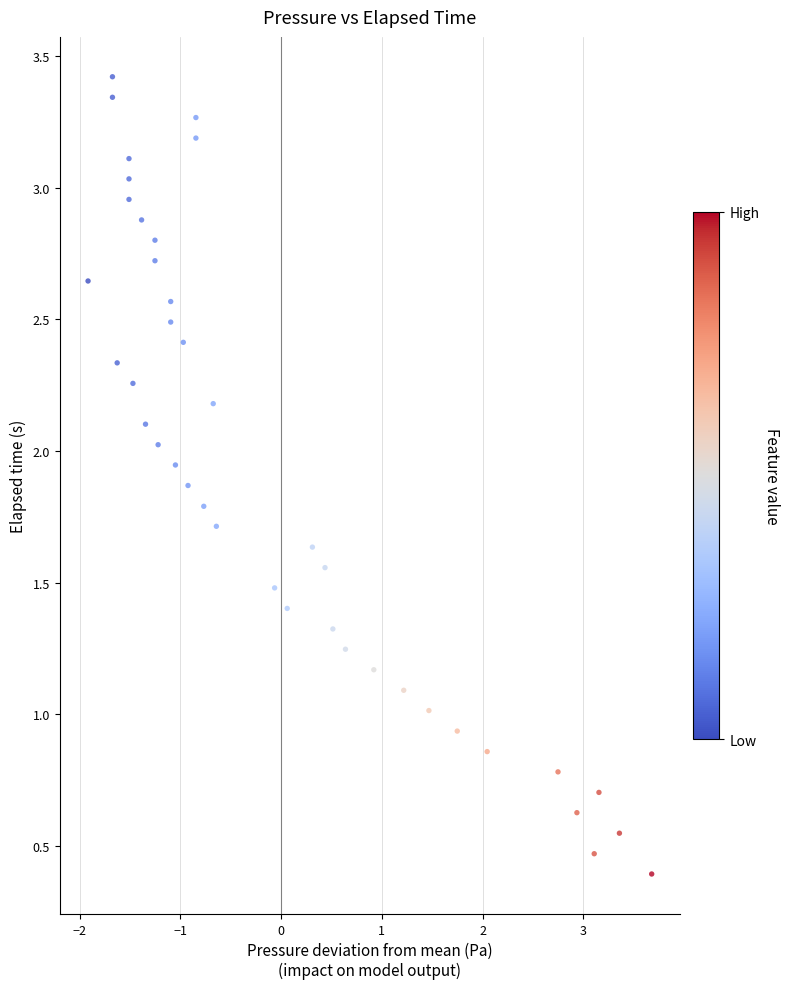

What is the range of X values (max minus min)?

5.6